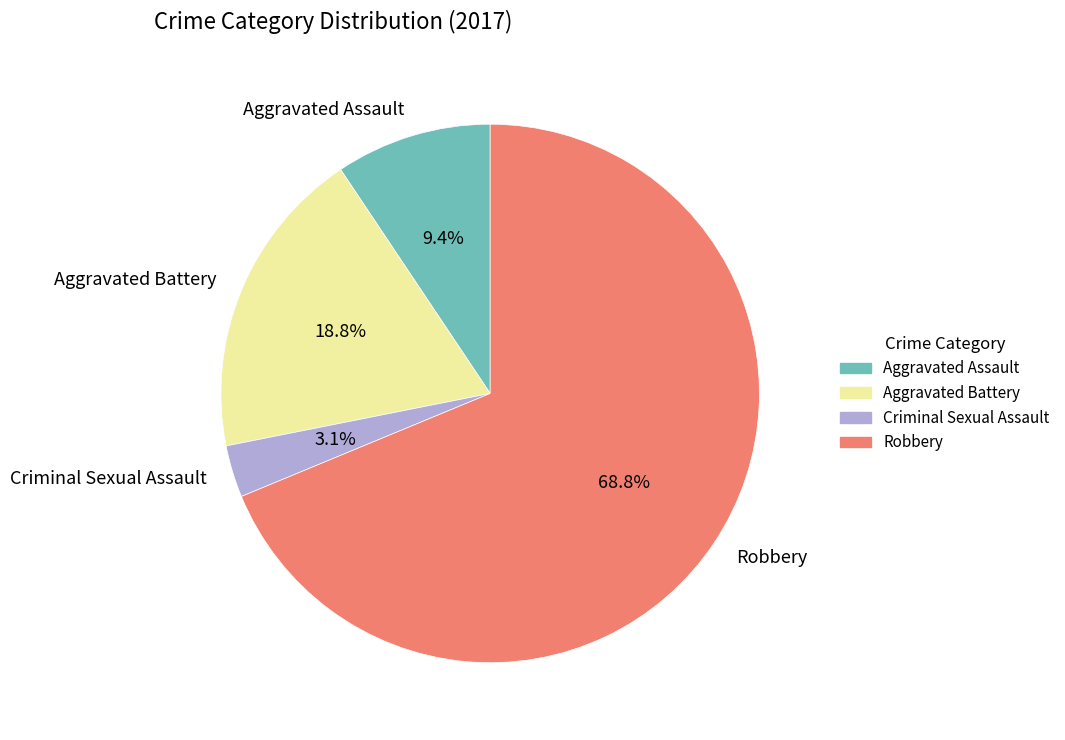

To the nearest percent, what is the difference between the largest and smallest slice percentages?

66%